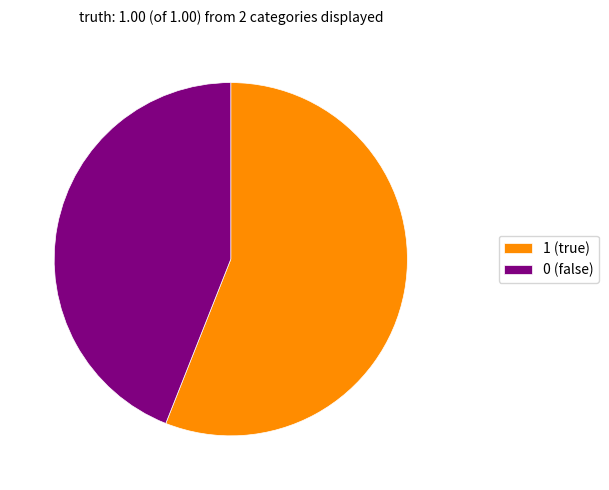

How many slices are in this pie chart?

2